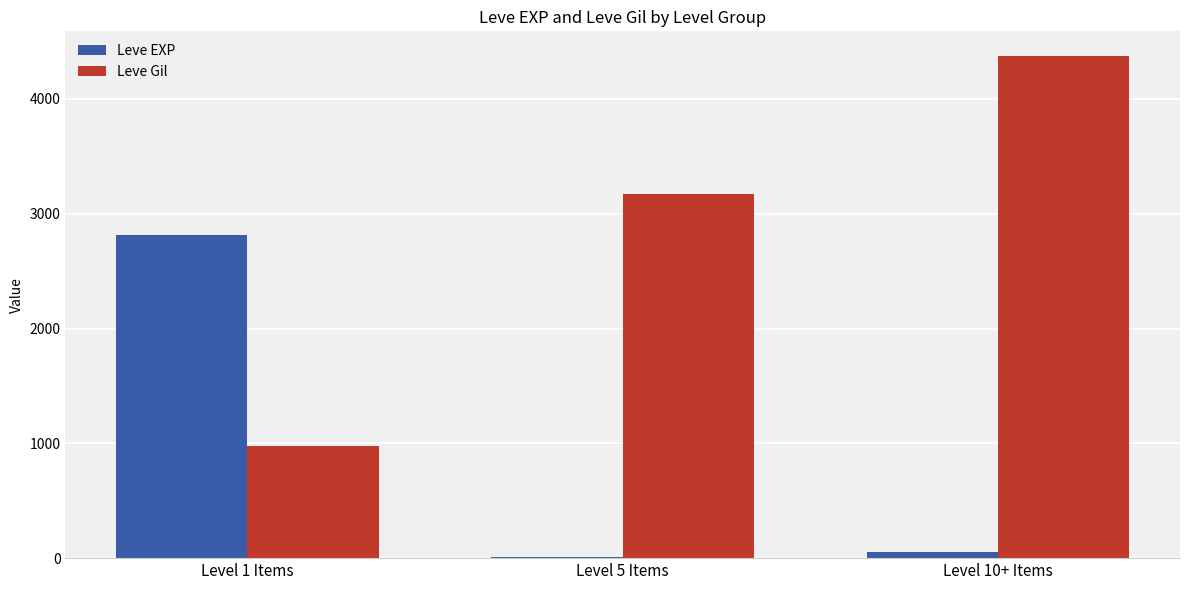

Between Level 1 Items and Level 5 Items, which series saw the biggest shift?

Leve EXP